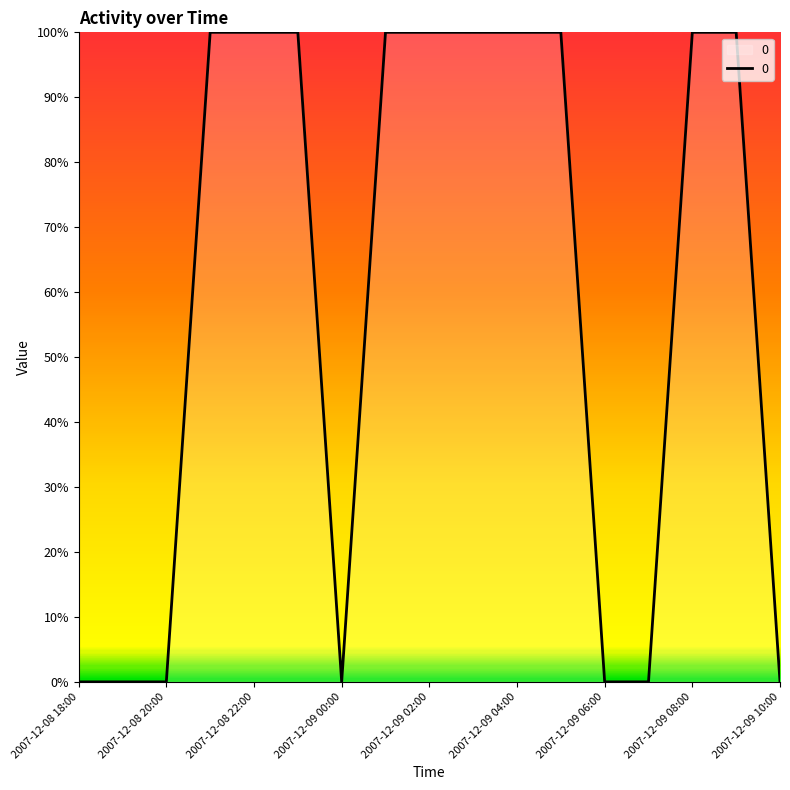

Rank the categories by value from highest to lowest.

2007-12-08 21:00, 2007-12-08 22:00, 2007-12-08 23:00, 2007-12-09 01:00, 2007-12-09 02:00, 2007-12-09 03:00, 2007-12-09 04:00, 2007-12-09 05:00, 2007-12-09 08:00, 2007-12-09 09:00, 2007-12-08 18:00, 2007-12-08 19:00, 2007-12-08 20:00, 2007-12-09 00:00, 2007-12-09 06:00, 2007-12-09 07:00, 2007-12-09 10:00